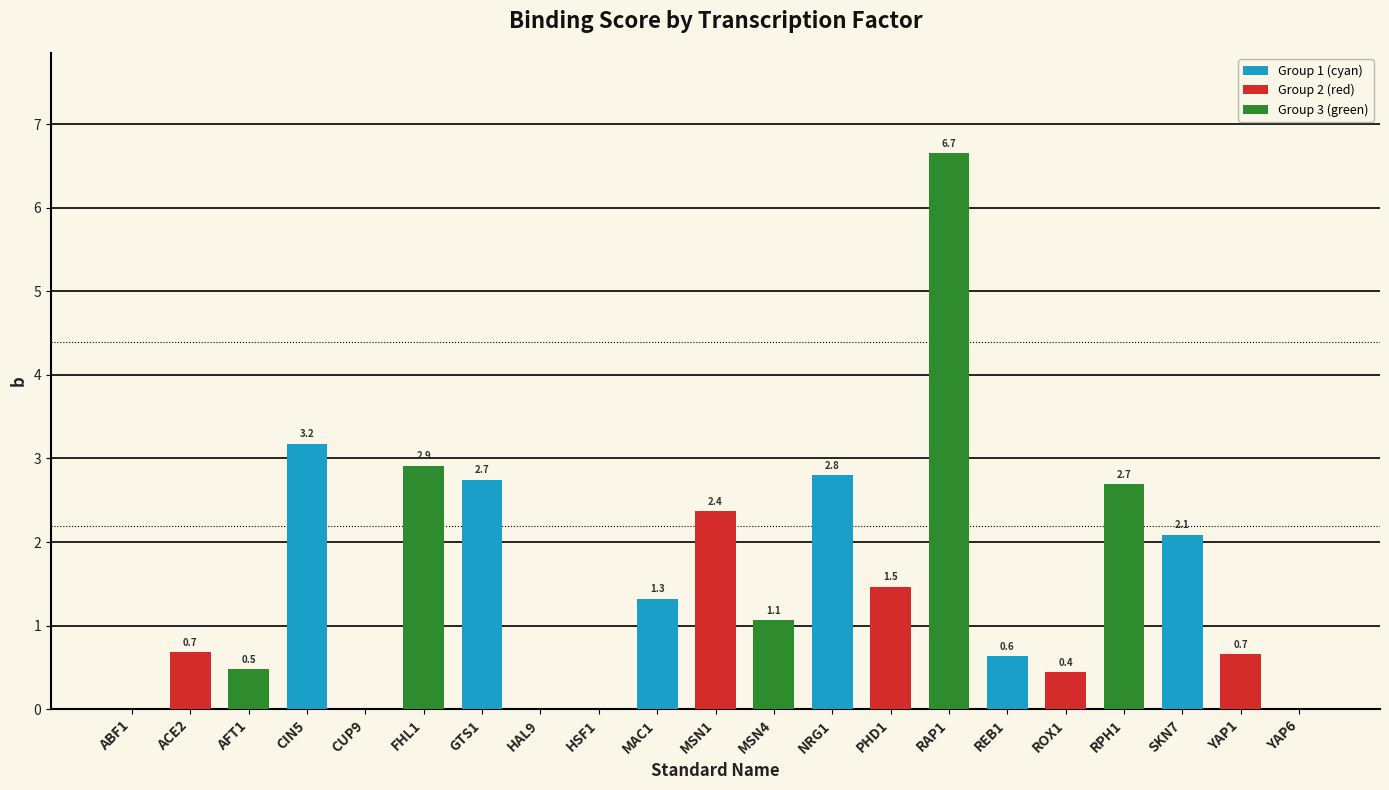

True or false: the data shows 2.4 at MSN1.

True